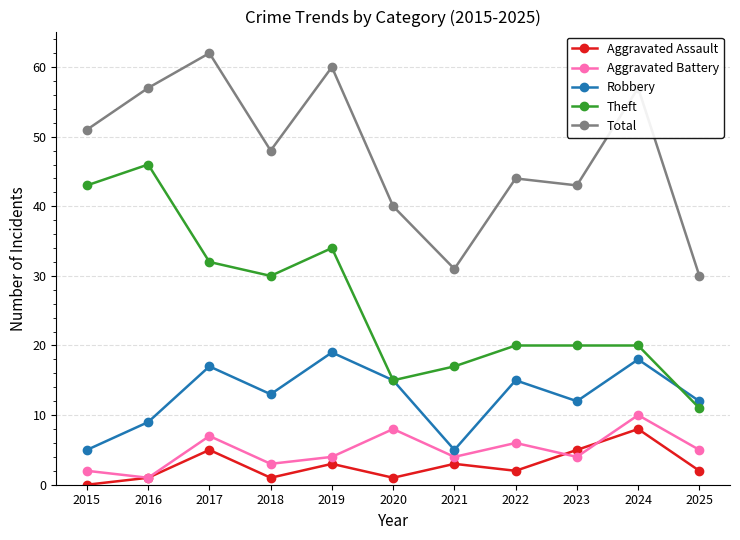

What is the value of the Total point at the 4th from the left?

48